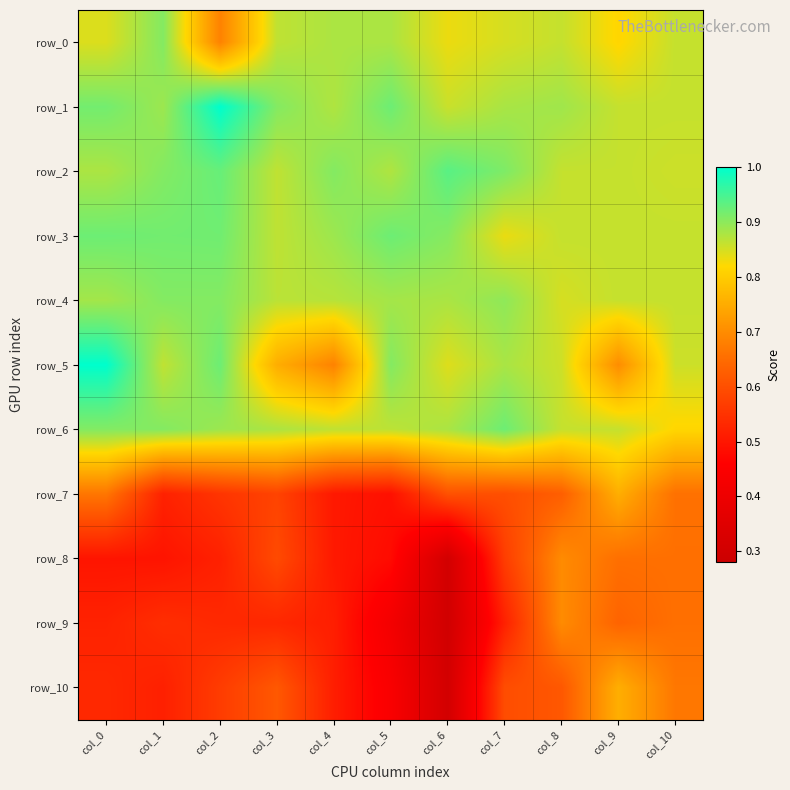

What is the average value of the row_4 series?

0.9